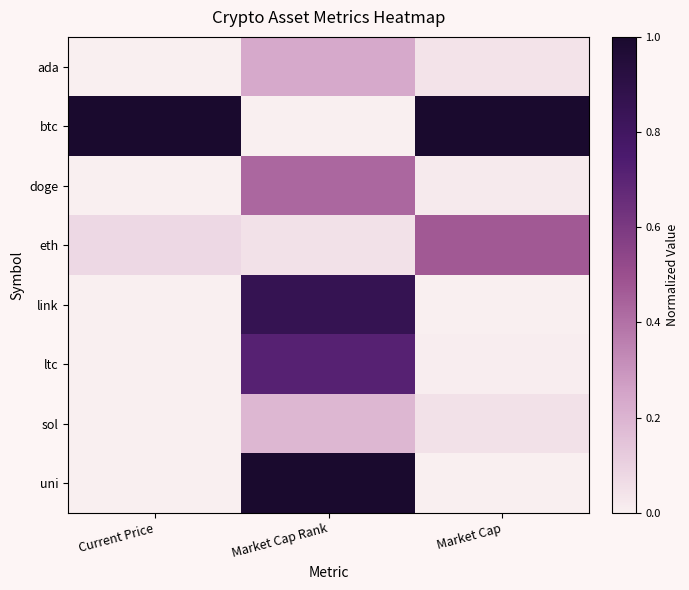

What is the maximum value shown in the chart?

1.0